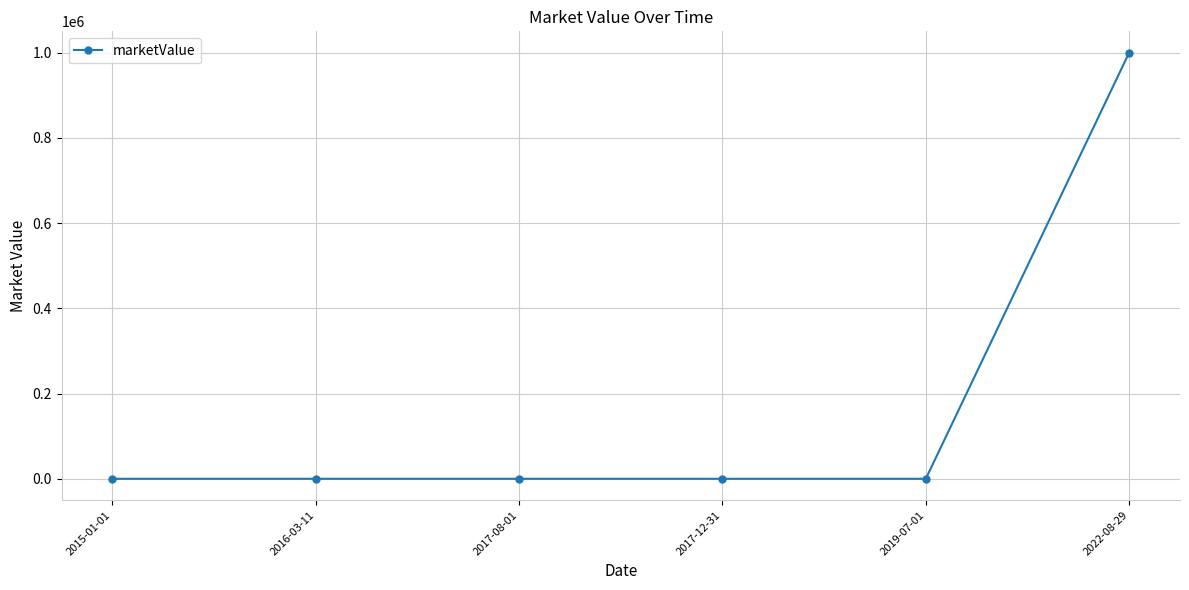

Count the number of values greater than 0.

1